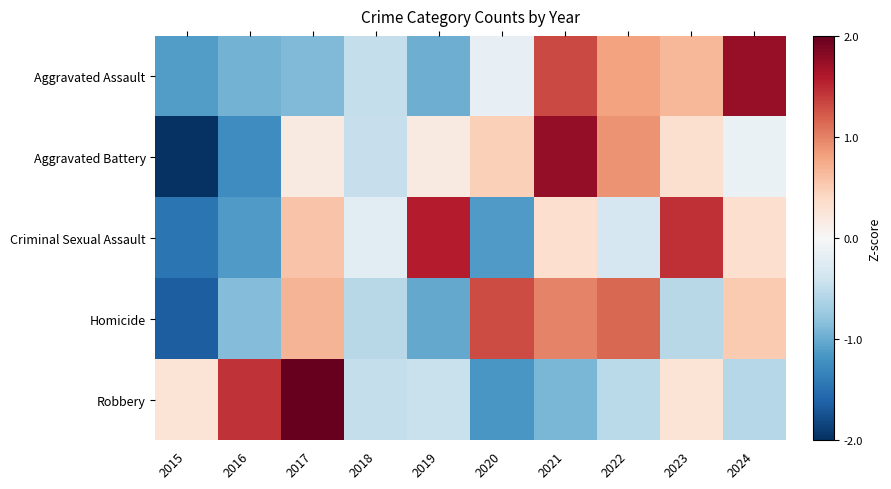

How many series are shown in this chart?

5